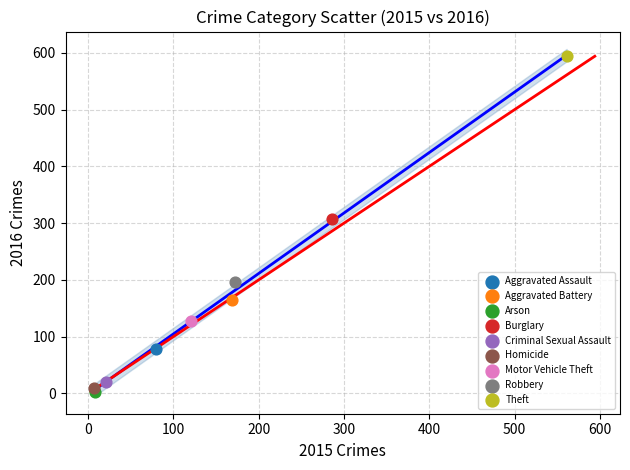

What are all the series names shown in the legend?

Aggravated Assault, Aggravated Battery, Arson, Burglary, Criminal Sexual Assault, Homicide, Motor Vehicle Theft, Robbery, Theft